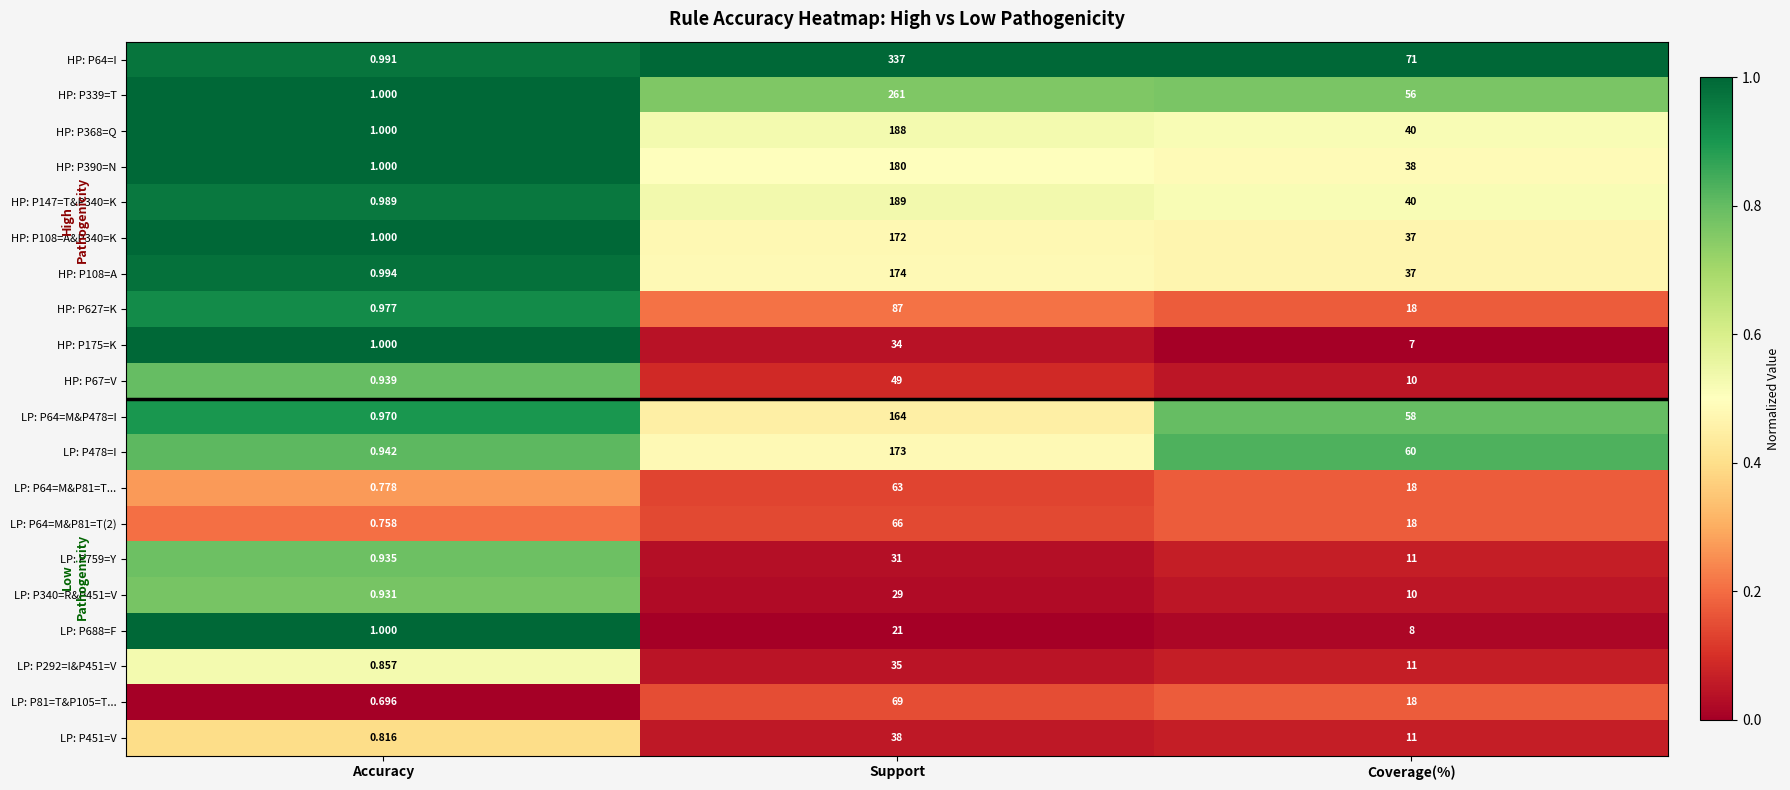

At which label does HP: P147=T&P340=K first exceed 40?

Support